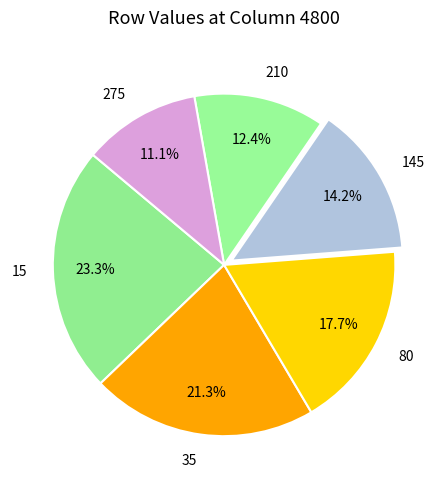

How much of the chart is everything except 210?

87.6%